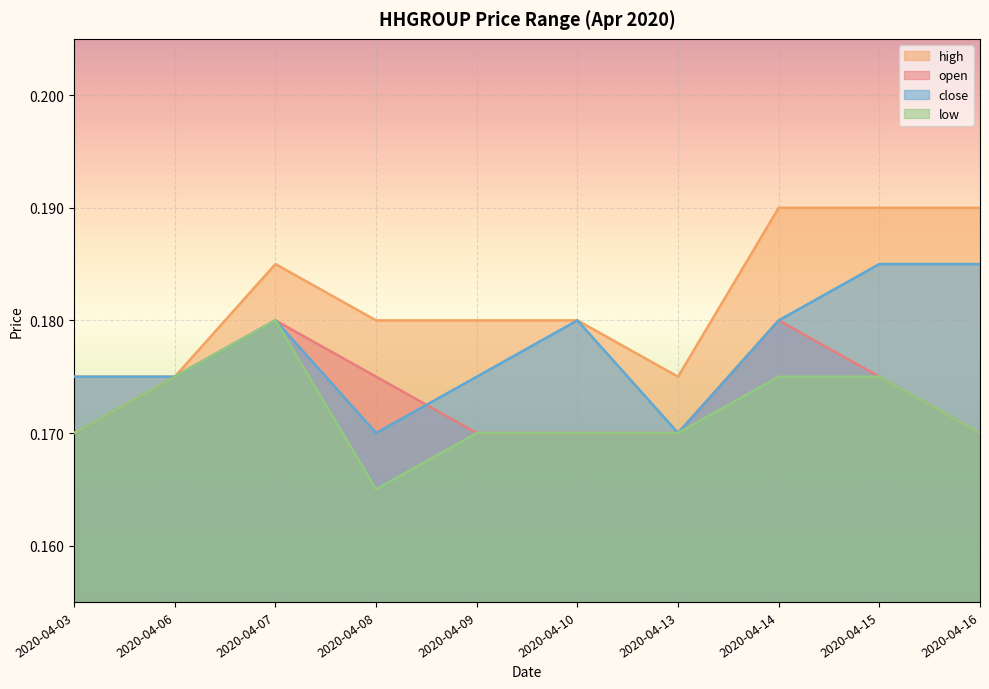

What is the total value across all series at 2020-04-09?

0.7